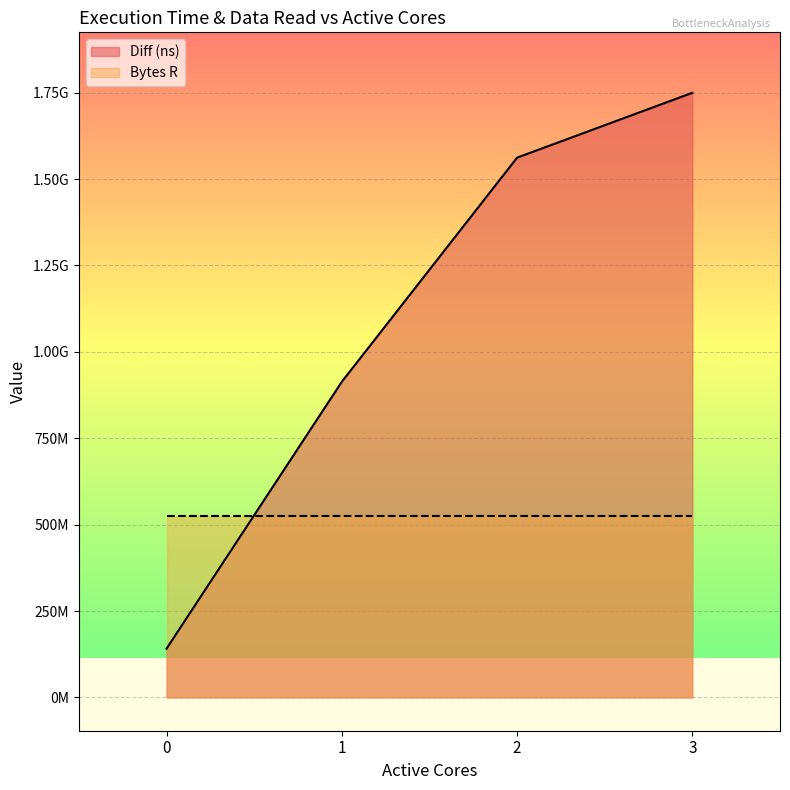

Where does the data first go above 1561967918?

3